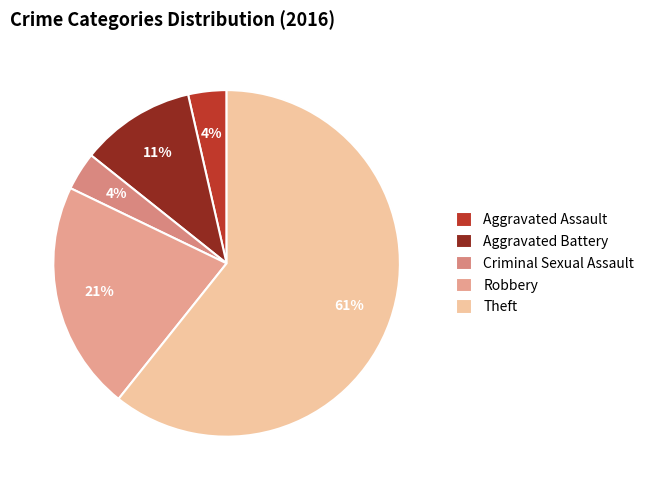

Which category has the biggest portion of the pie?

Theft